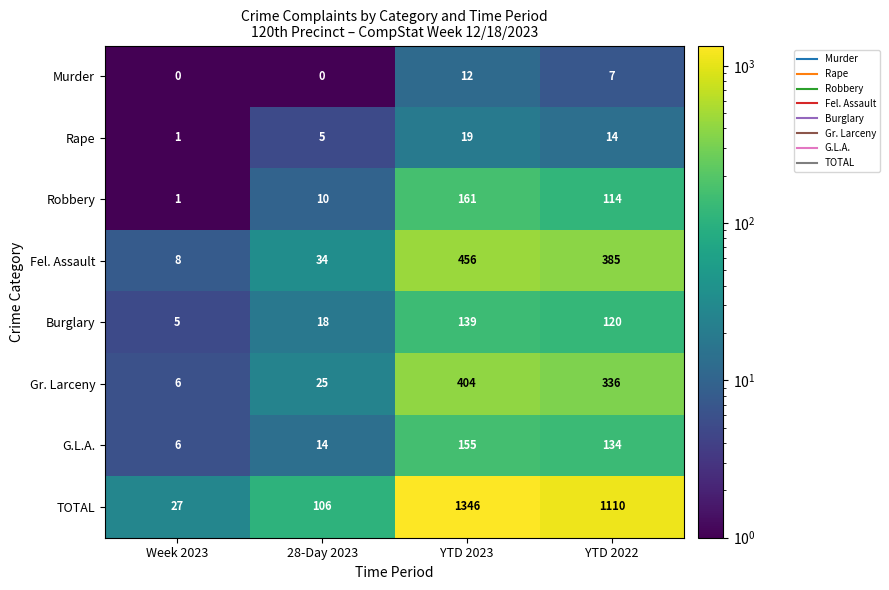

What is the difference between the TOTAL values at Week 2023 and YTD 2022?

1083